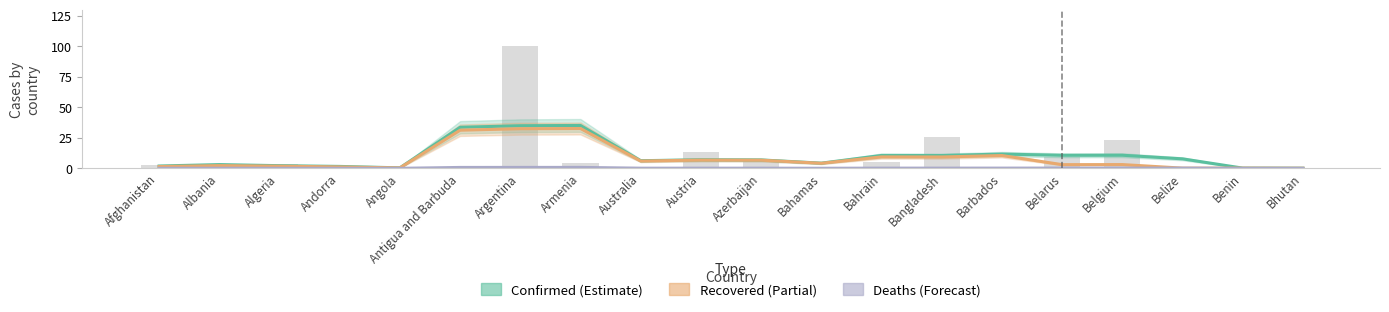

What position from the right is Bhutan?

1